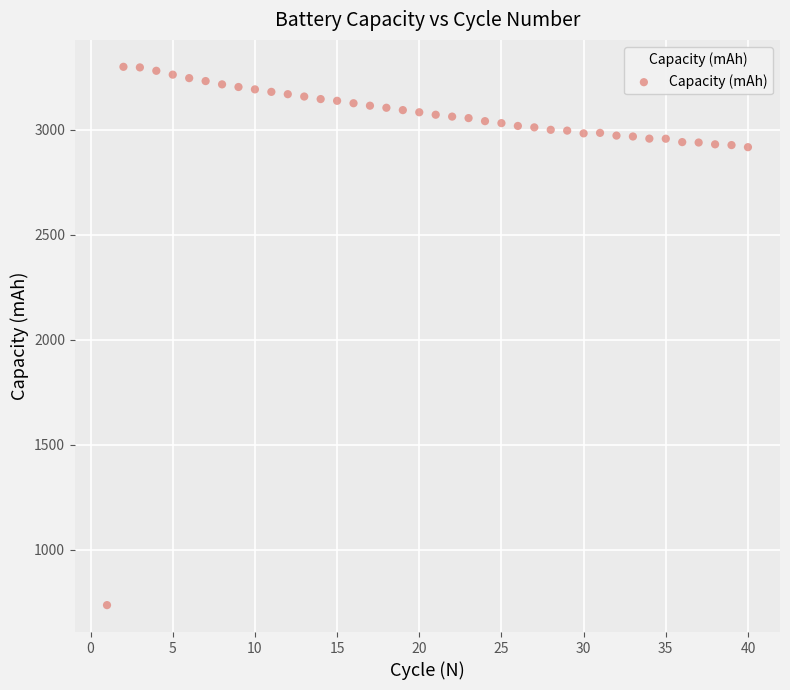

What is the range of Y values (max minus min)?

2563.6